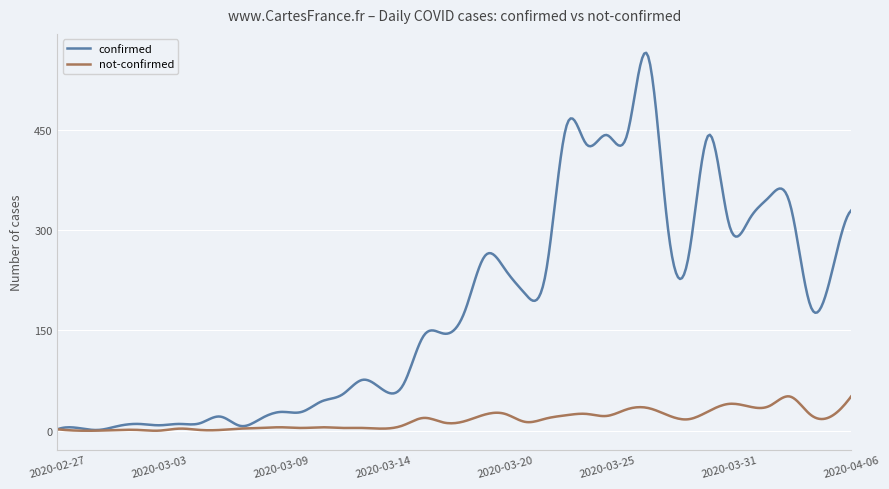

Which series has the widest spread of values?

confirmed